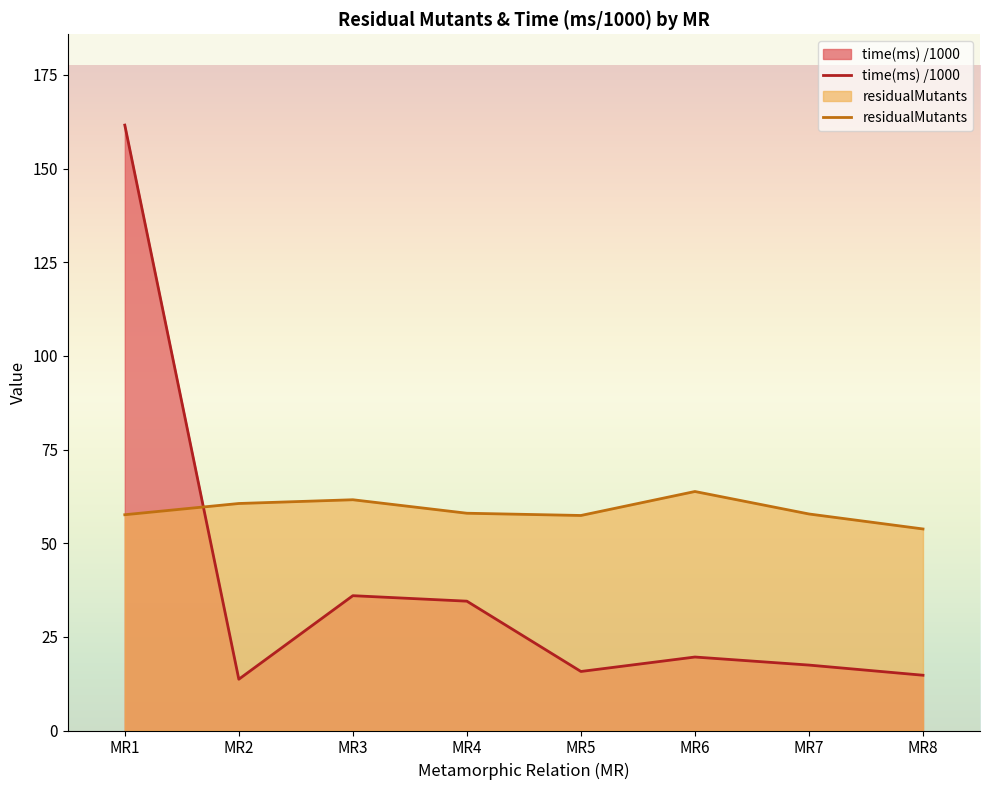

At MR4, list the series in order from largest to smallest.

residualMutants, time(ms) /1000